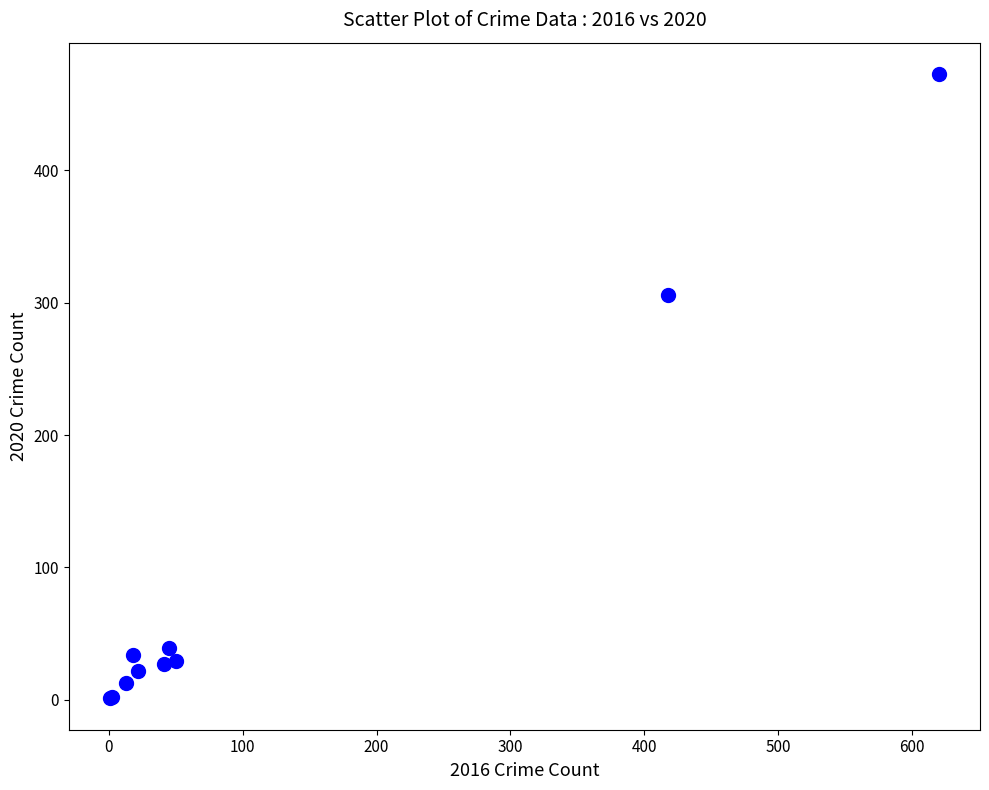

What Y value in the scatter plot is closest to 237?

306